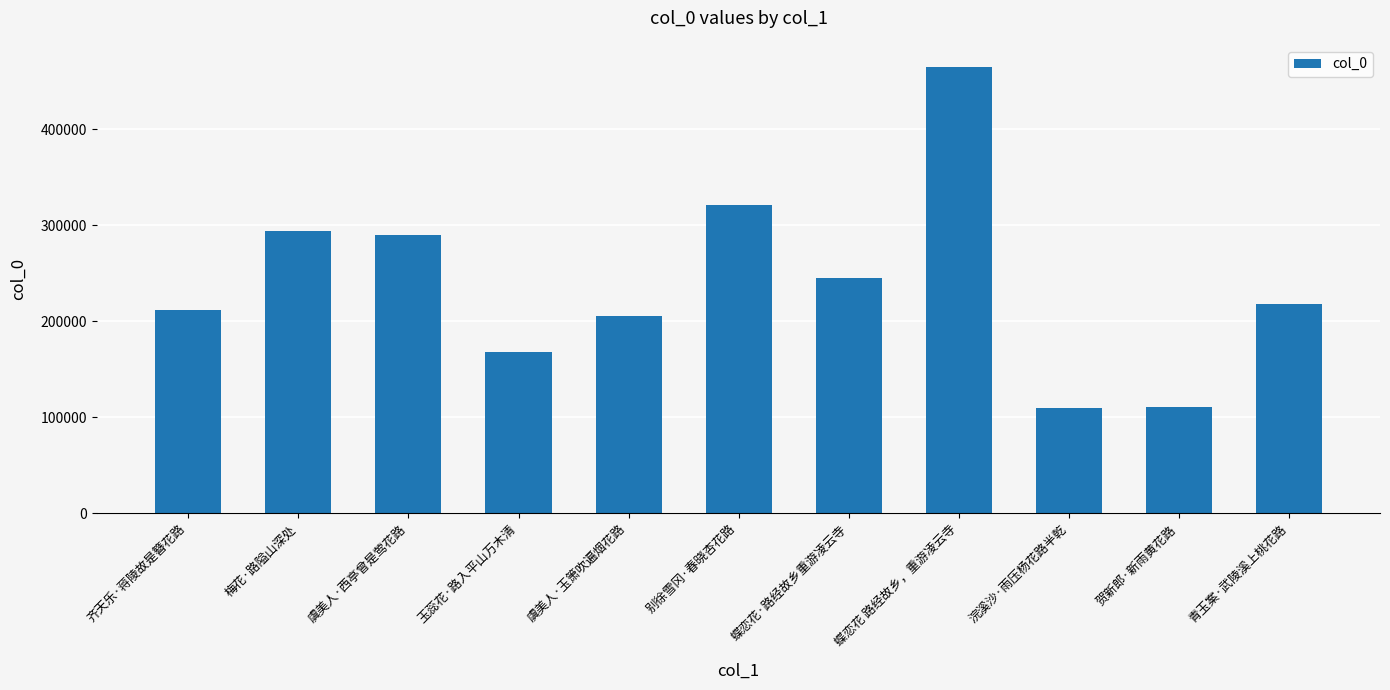

At which label does the data first exceed 218265?

梅花·路隘山深处